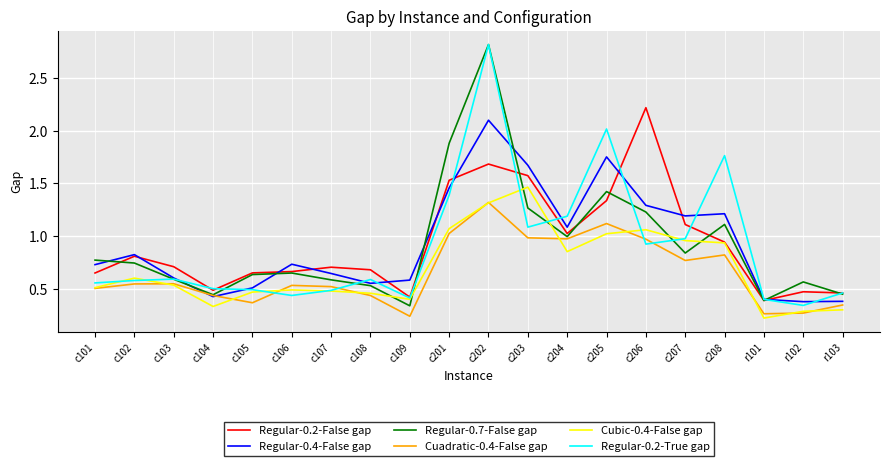

Between c107 and c201, which series saw the biggest shift?

Regular-0.7-False gap